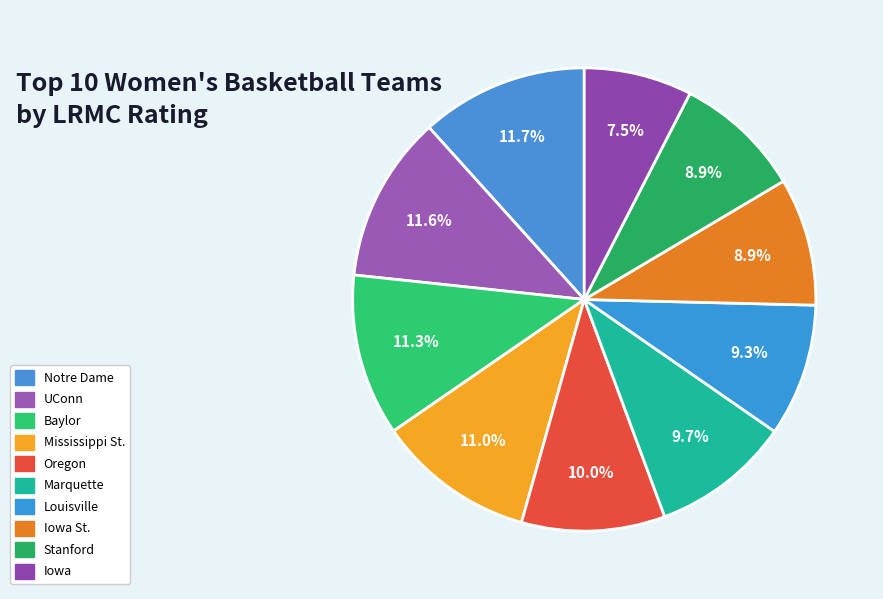

How many slices are in this pie chart?

10